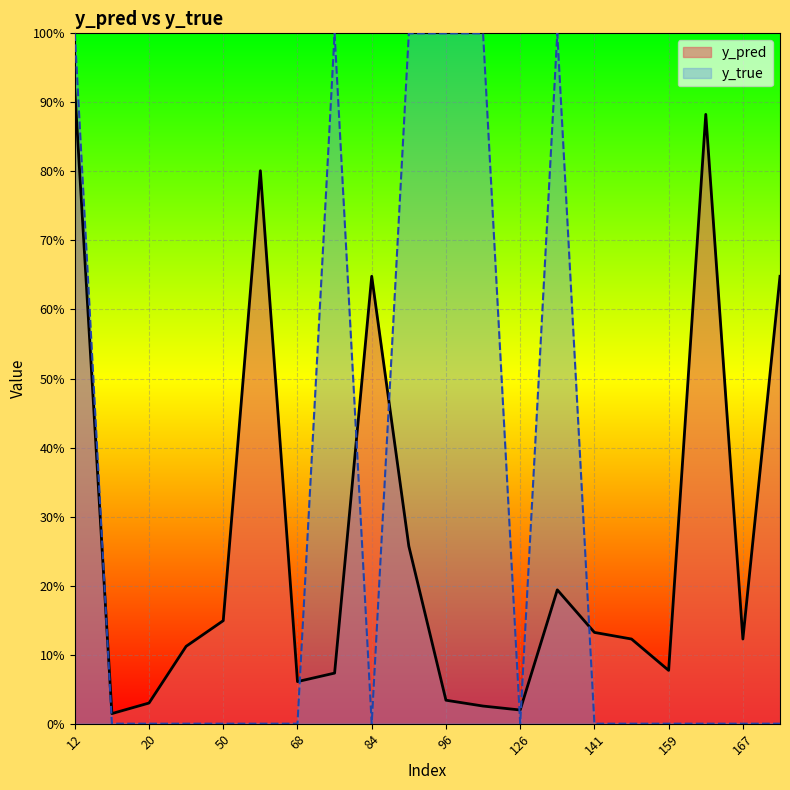

What is the difference between the maximum and minimum values in the y_pred series?

0.9